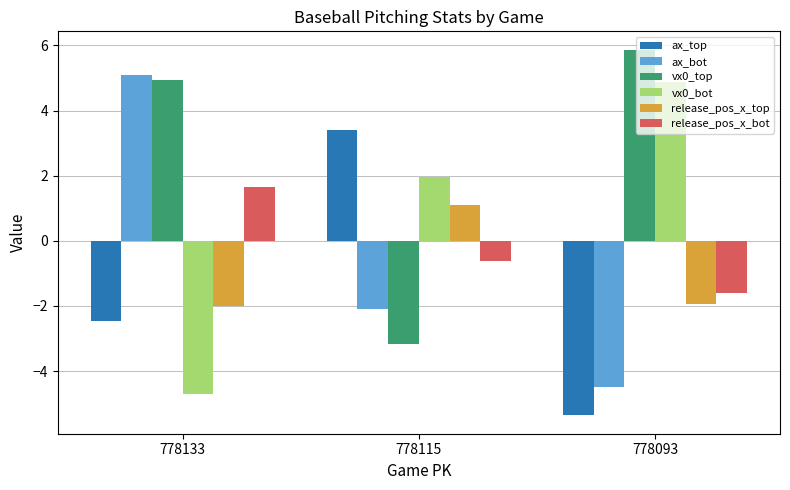

What is the spread (max minus min) of values at 778115?

6.6